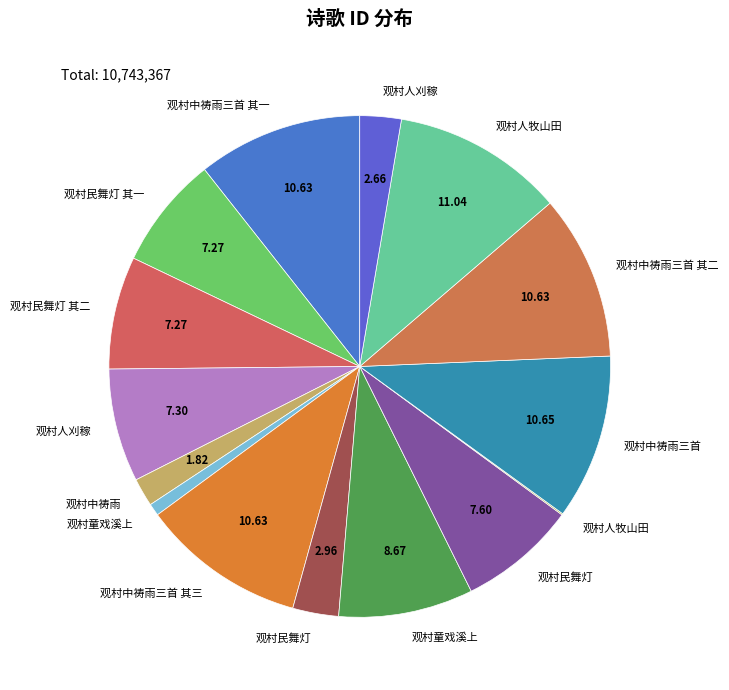

Count the number of slices in the pie.

15